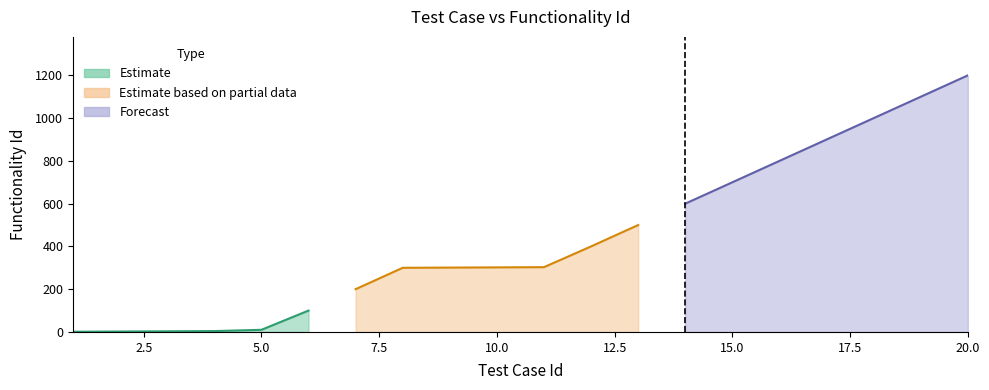

The chart shows a value of 1200 at 20. True or false?

True